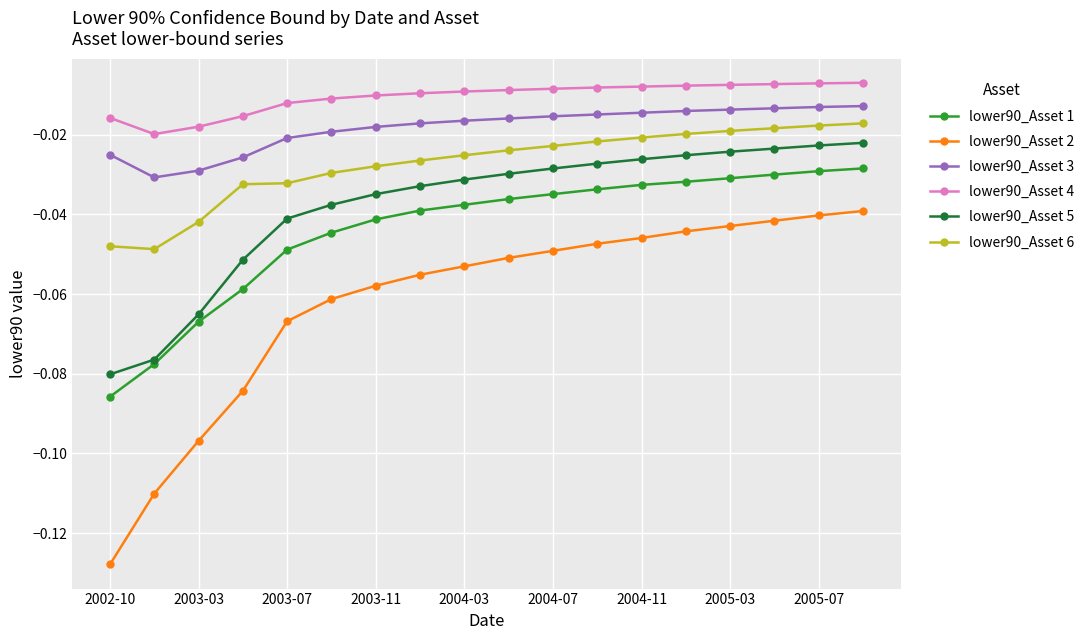

Which series has the largest total across all categories?

lower90_Asset 4